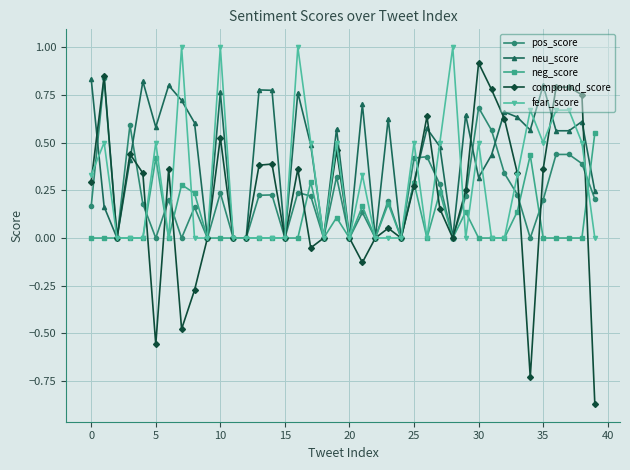

What is the sum of all fear_score values?

11.5